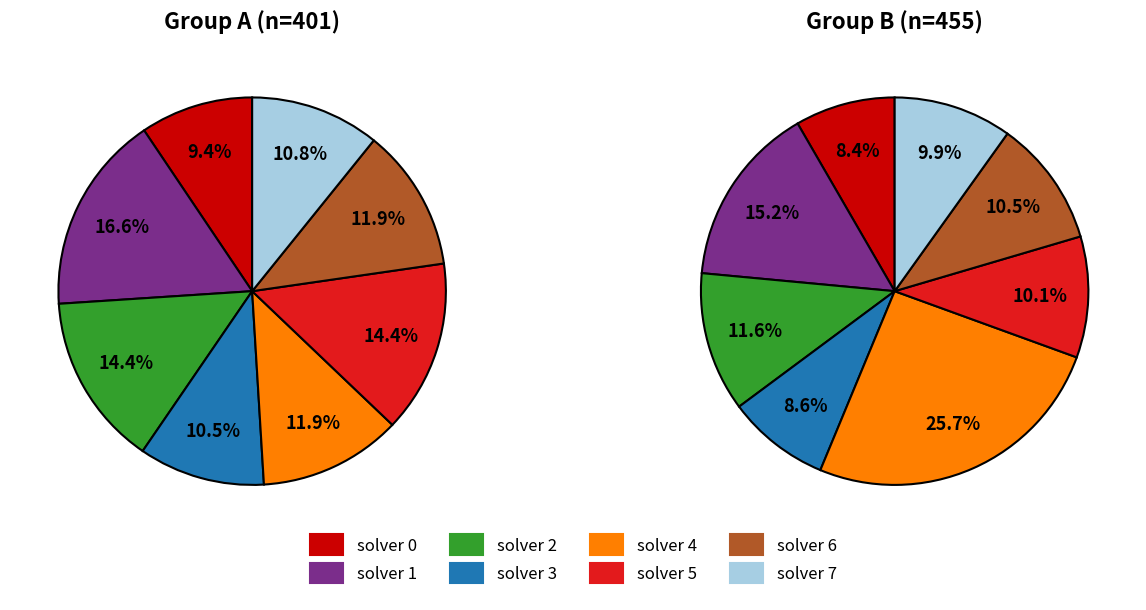

What percentage is the solver 0 slice, to the nearest percent?

9%